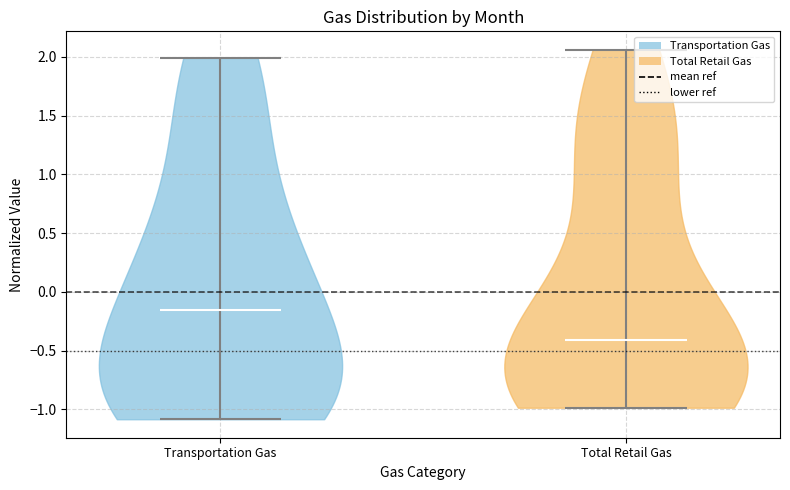

Reading left to right, read every violin against the y-axis: where its median line is, and the lowest and highest points it reaches. The values are not printed on the chart, so give them approximately, as read against the axis.

Transportation Gas: median line -0.15, lowest point -1.10, highest point 2.00
Total Retail Gas: median line -0.40, lowest point -1.00, highest point 2.05